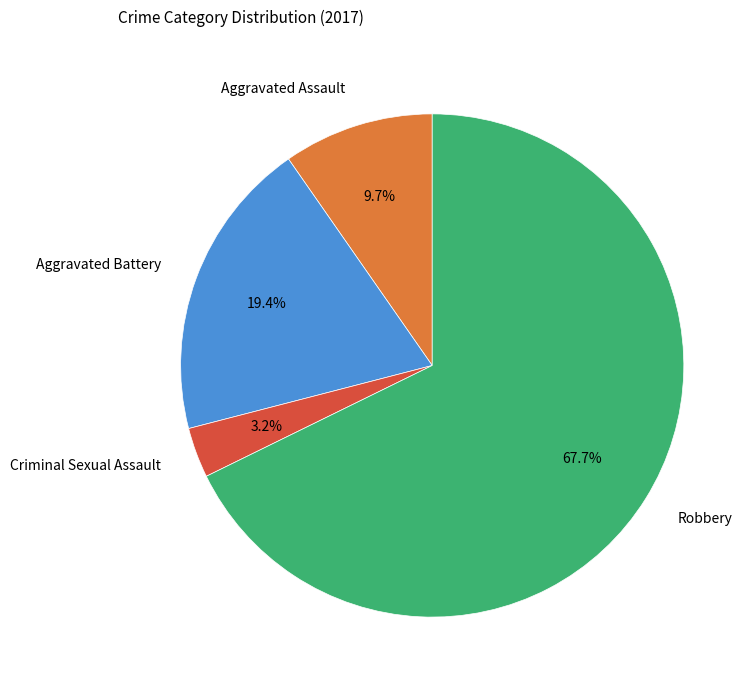

Which category has the smallest portion of the pie?

Criminal Sexual Assault